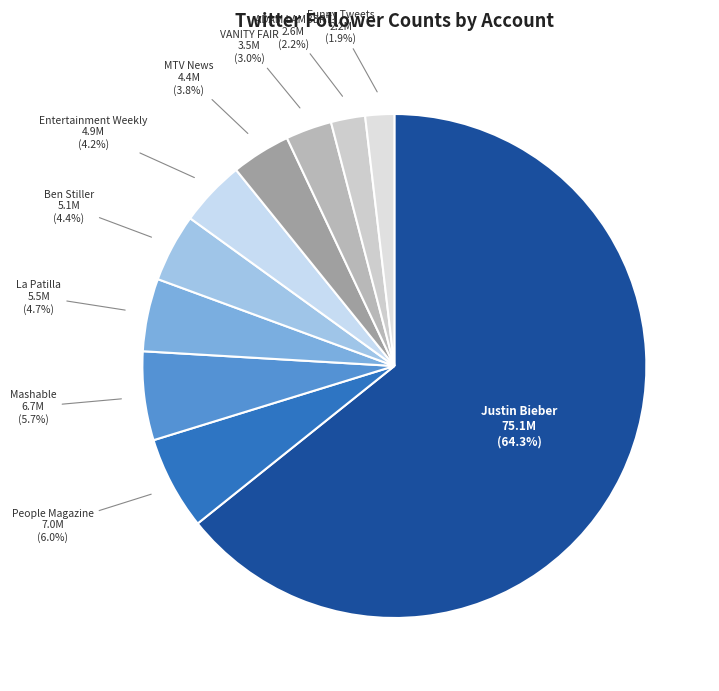

To the nearest percent, what portion does Mashable represent?

6%